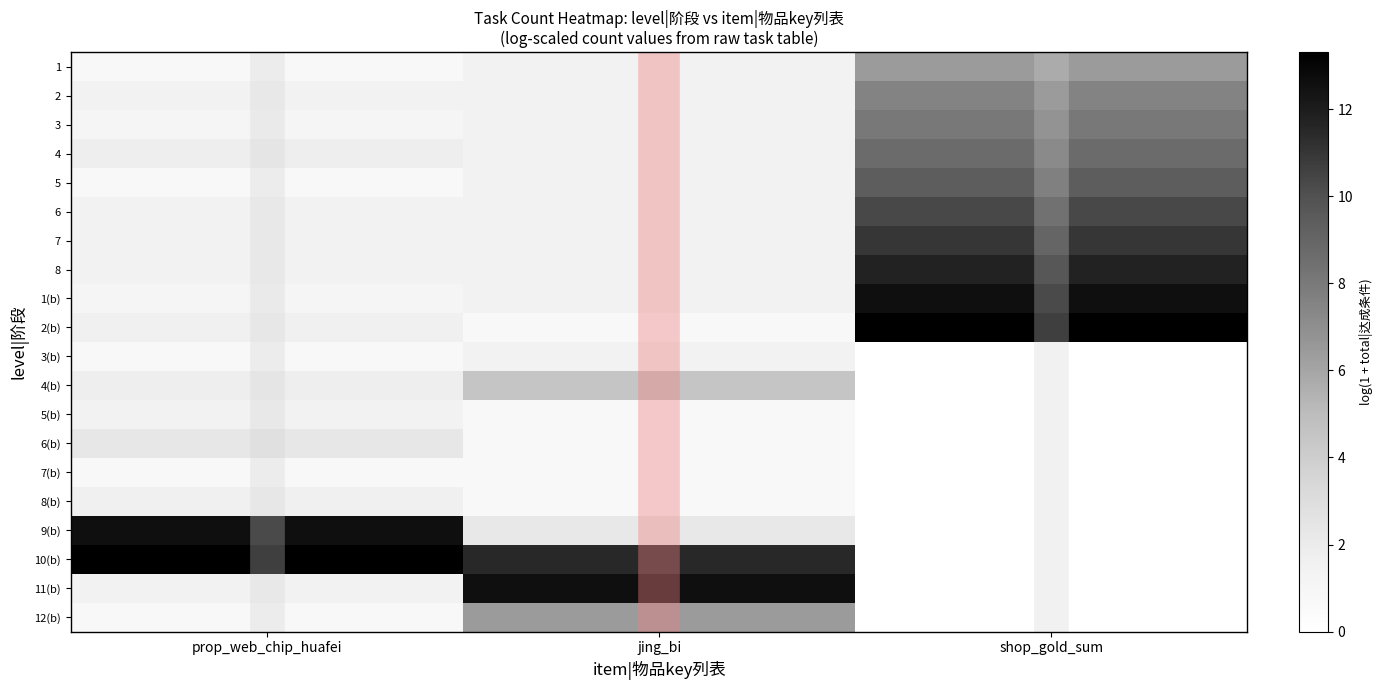

What is the total value across all series at jing_bi?

54.5